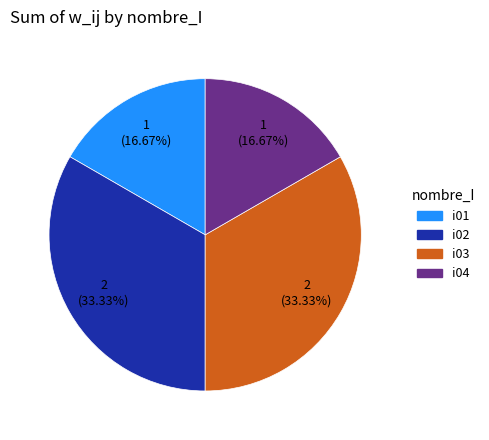

Is there any slice that represents more than half of the pie?

No